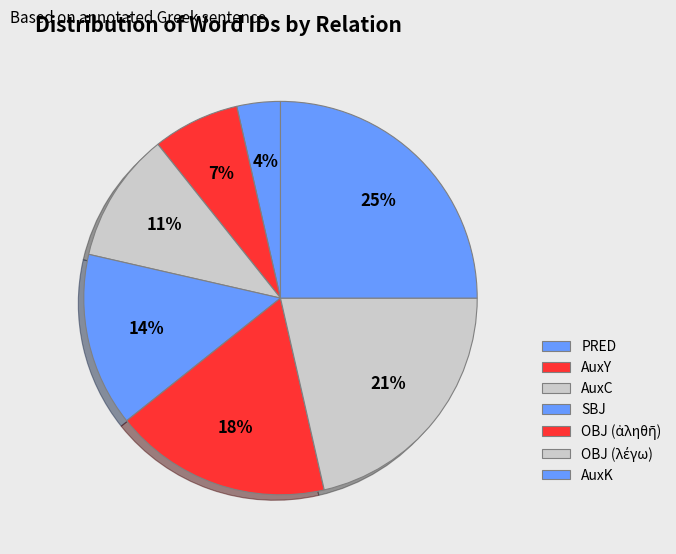

Which slice is the largest?

AuxK